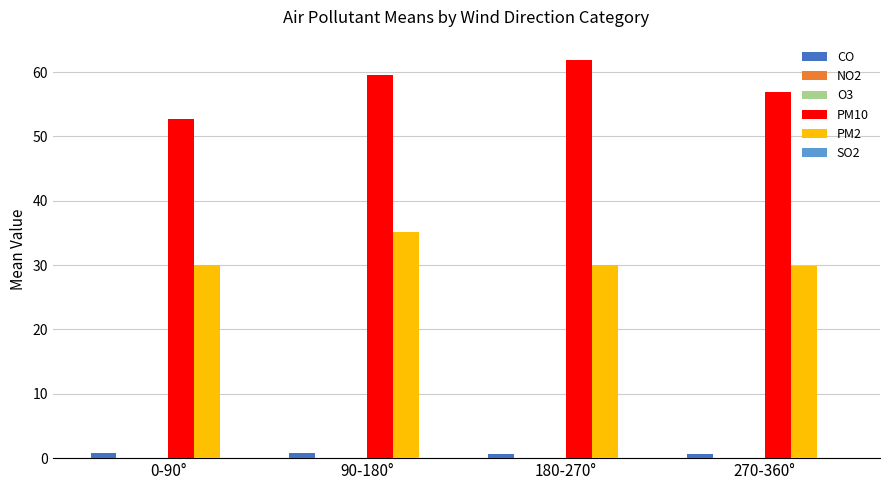

Which series has the largest total across all categories?

PM10